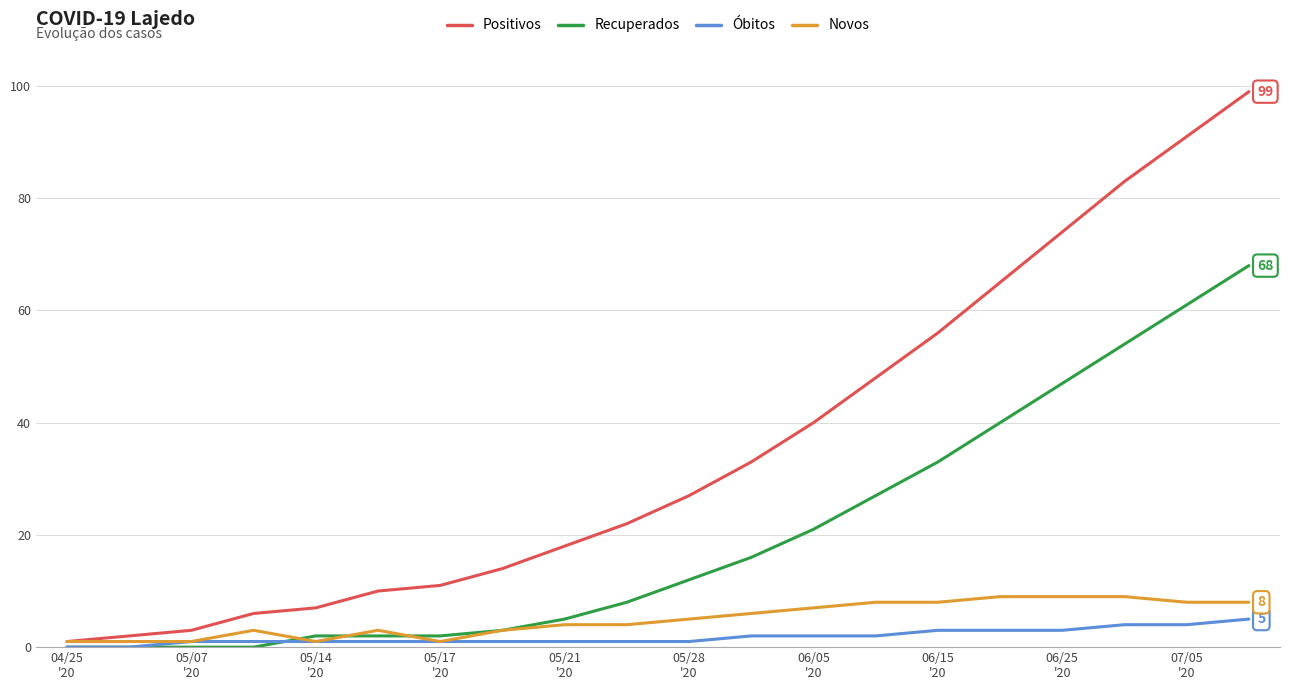

Which series has the widest spread of values?

Positivos